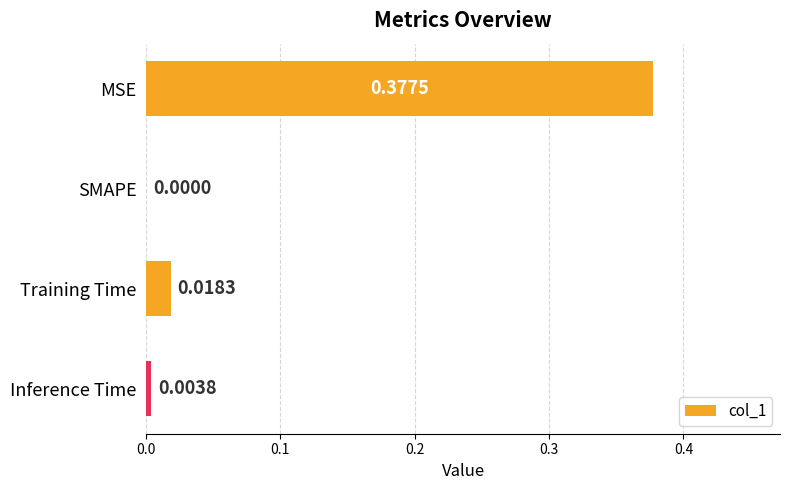

Between SMAPE and Inference Time, which is larger?

Inference Time